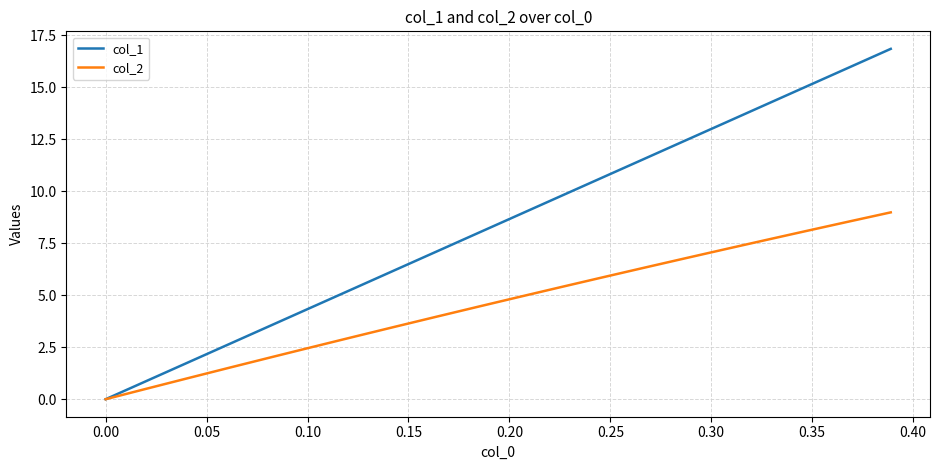

How many distinct data groups are displayed?

2